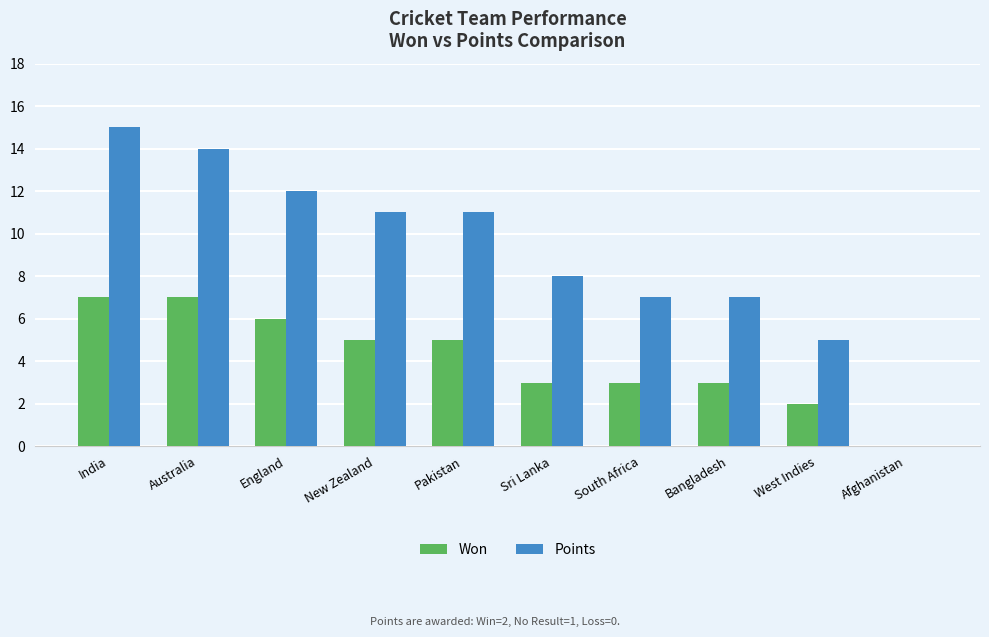

What is the average value of the Won series?

4